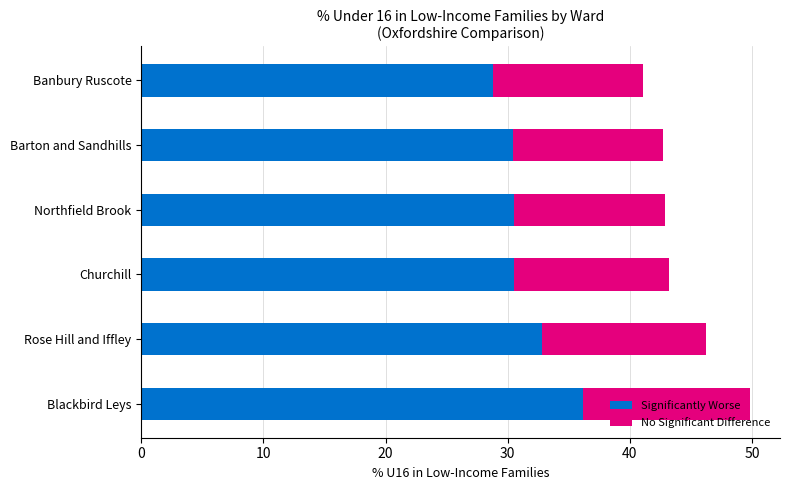

Is it true that Significantly Worse equals 14.2 at Northfield Brook?

False